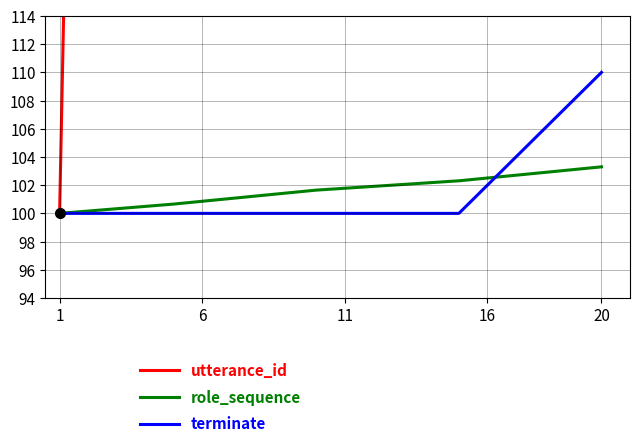

What is the lowest value of the terminate series?

100.0